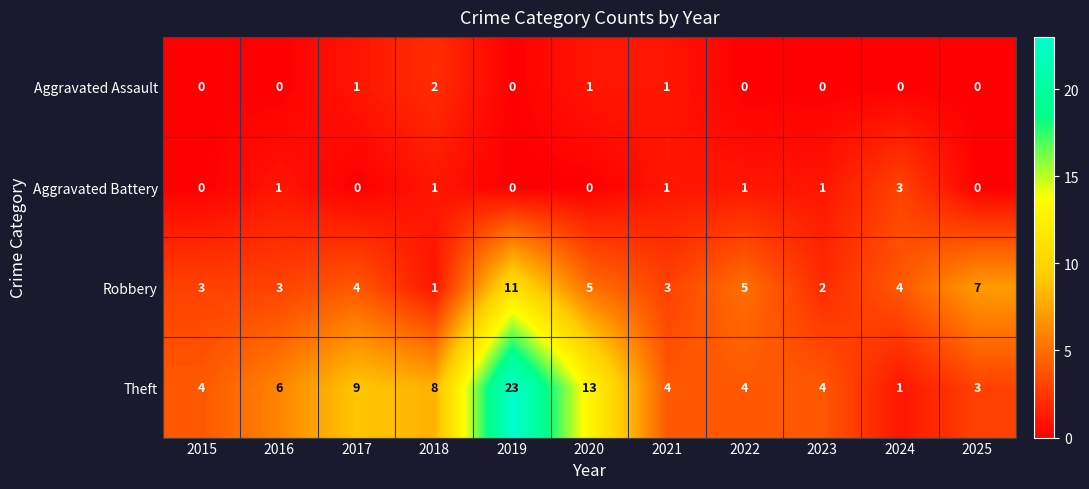

At which label does Theft reach its peak?

2019